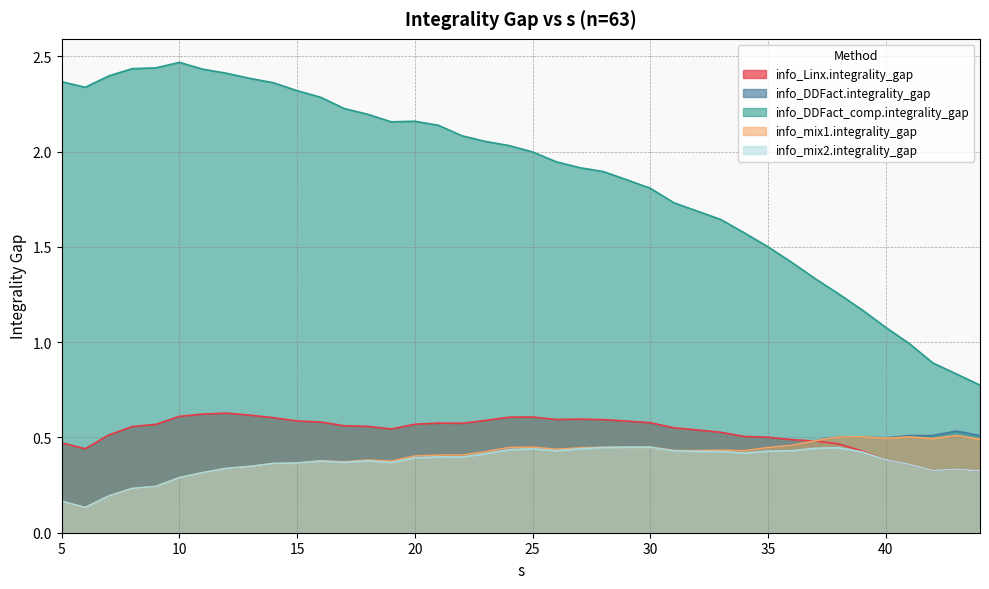

True or false: info_DDFact_comp.integrality_gap has more than 2 points higher than both neighbors.

False